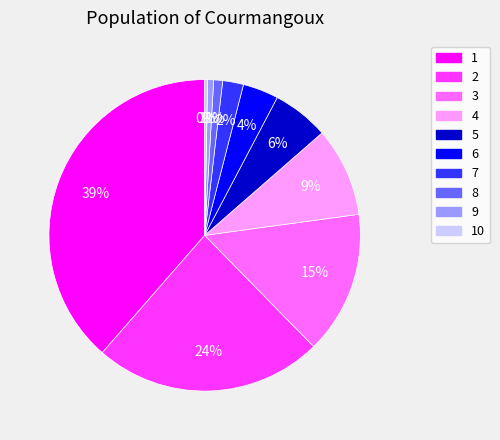

Is there any slice that represents more than half of the pie?

No